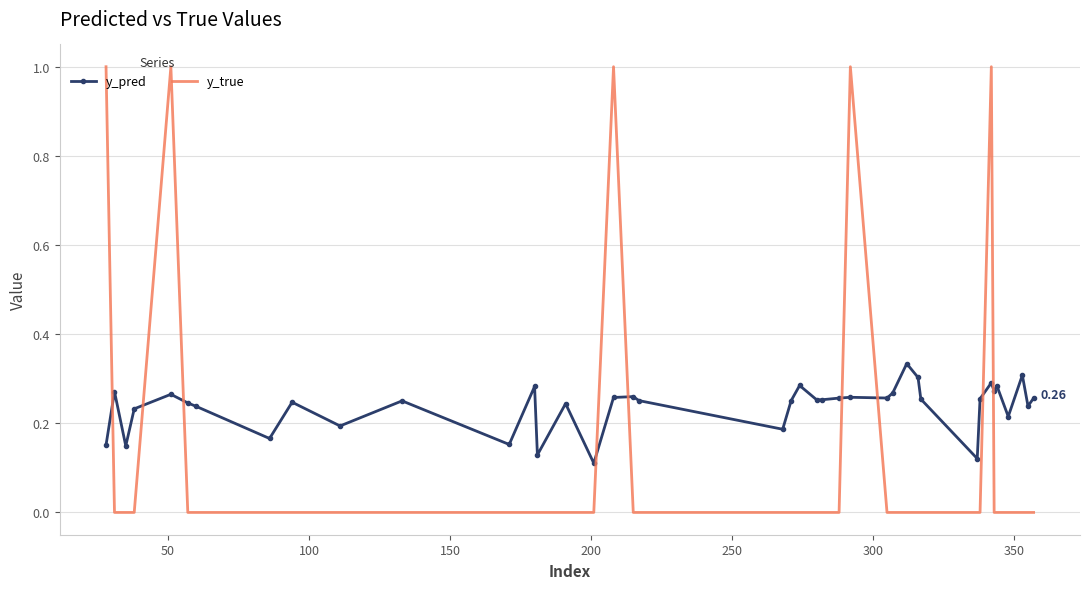

True or false: y_true and y_pred cross at least once.

True